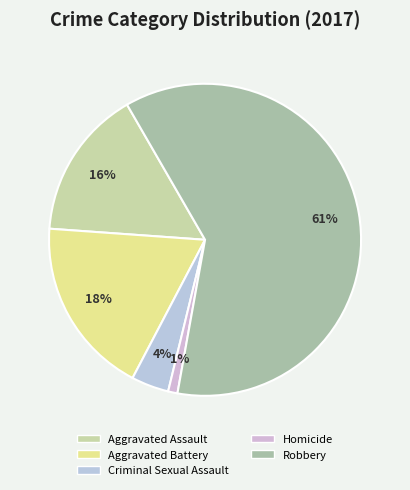

How many slices are in this pie chart?

5